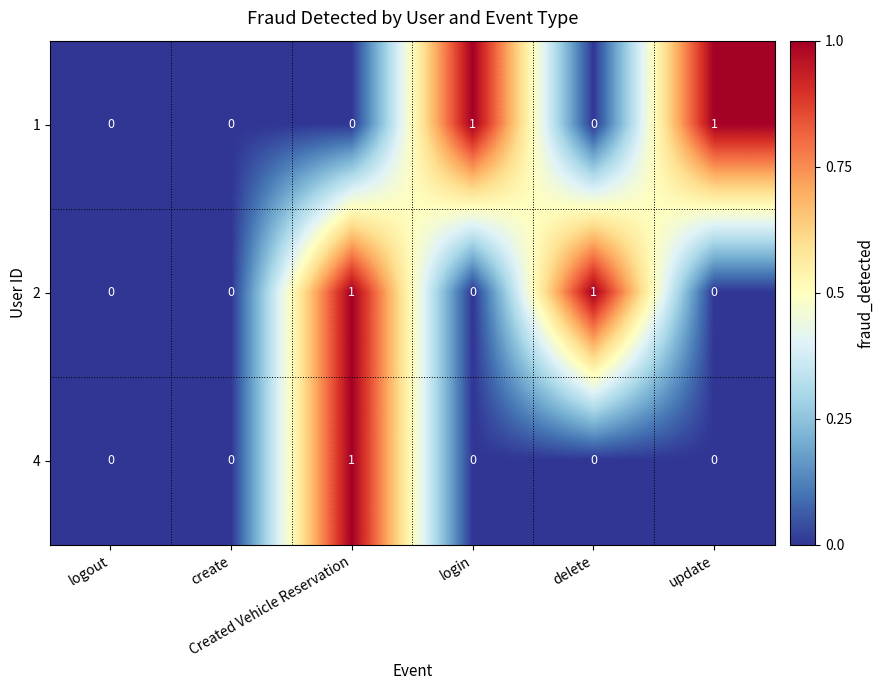

How many values in 4 are above zero?

1